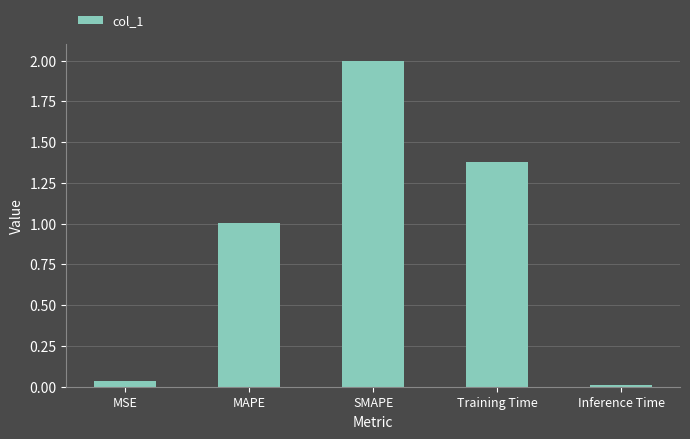

What is the difference between the maximum and minimum values?

2.0